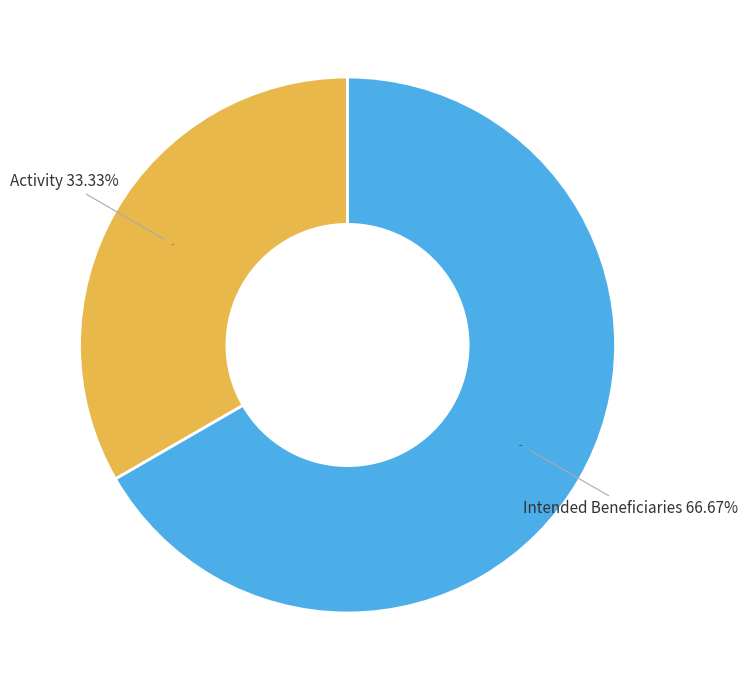

Which category has the smallest portion of the pie?

Activity